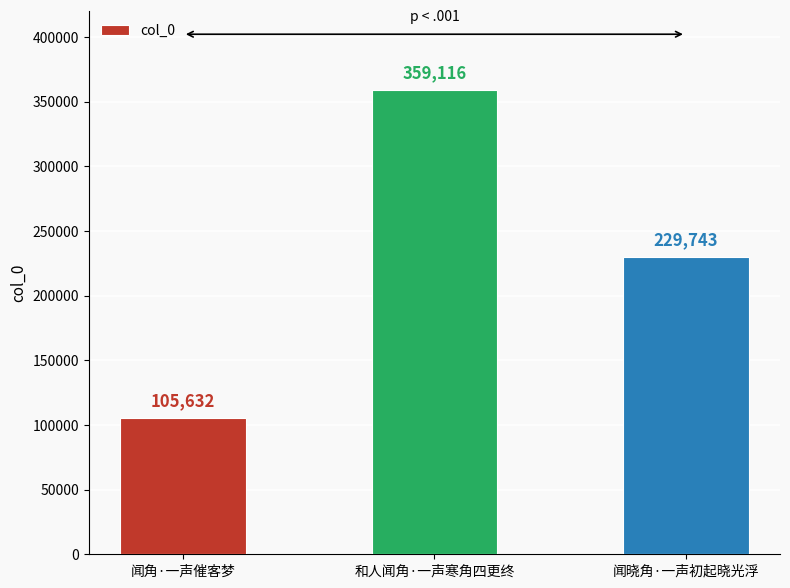

Approximately how many times larger is the value at 闻角·一声催客梦 compared to 和人闻角·一声寒角四更终?

0.3